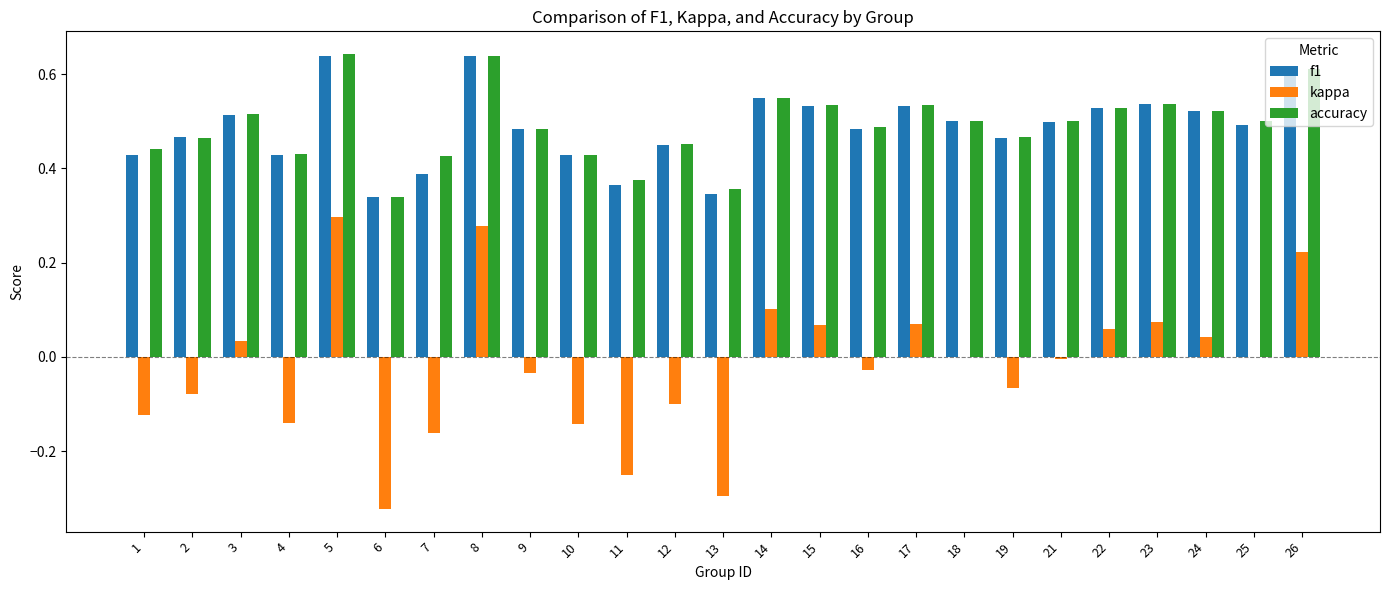

What is the sum of all f1 values?

12.2